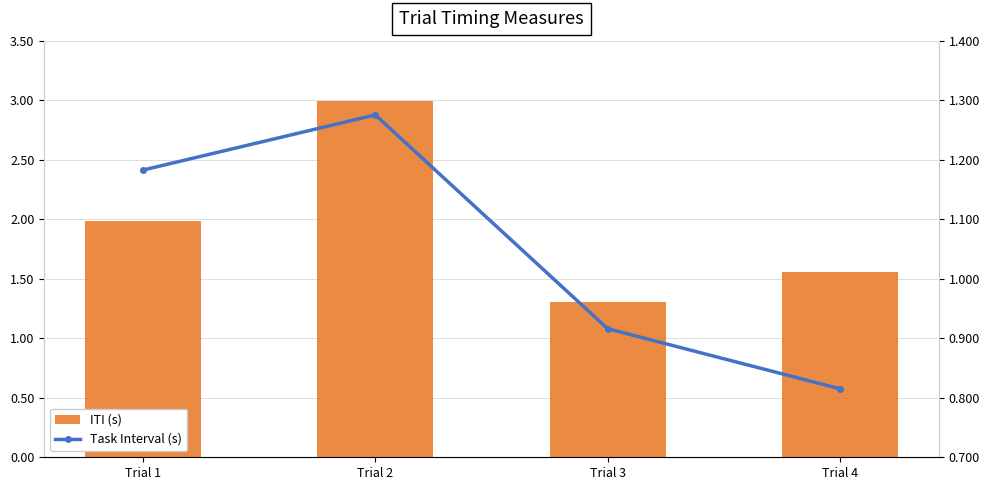

What is the difference between the second highest and second lowest values in the ITI (s) series?

0.4